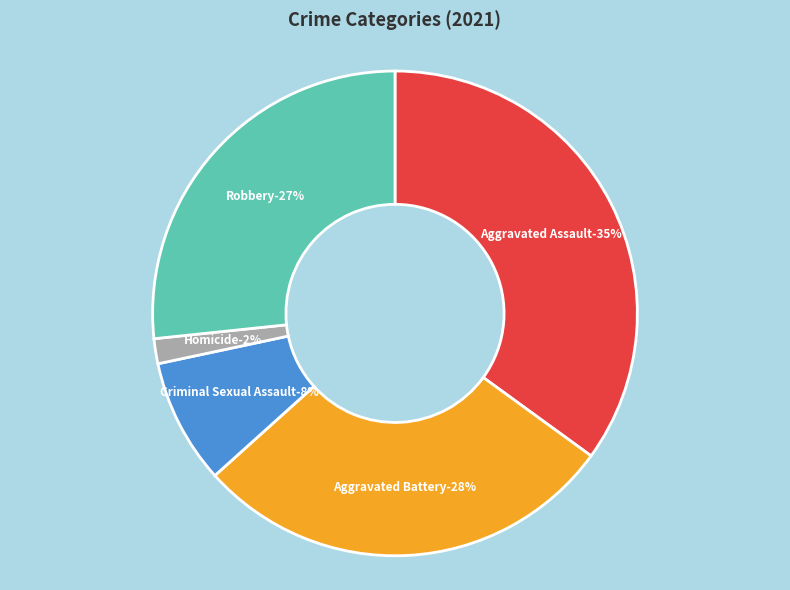

Count the number of slices in the pie.

5